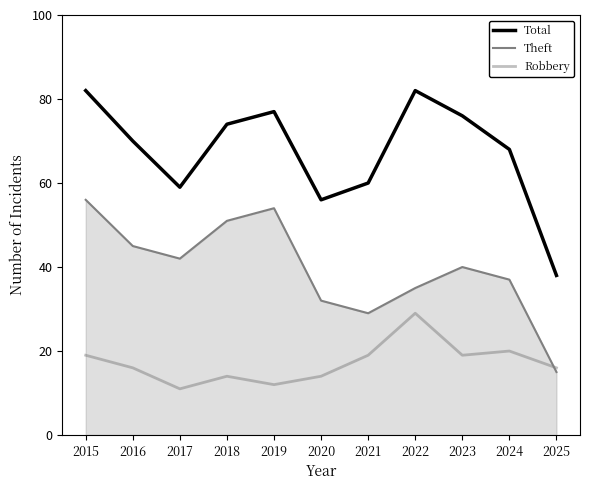

True or false: Theft has a value of 15 at 2025.

True